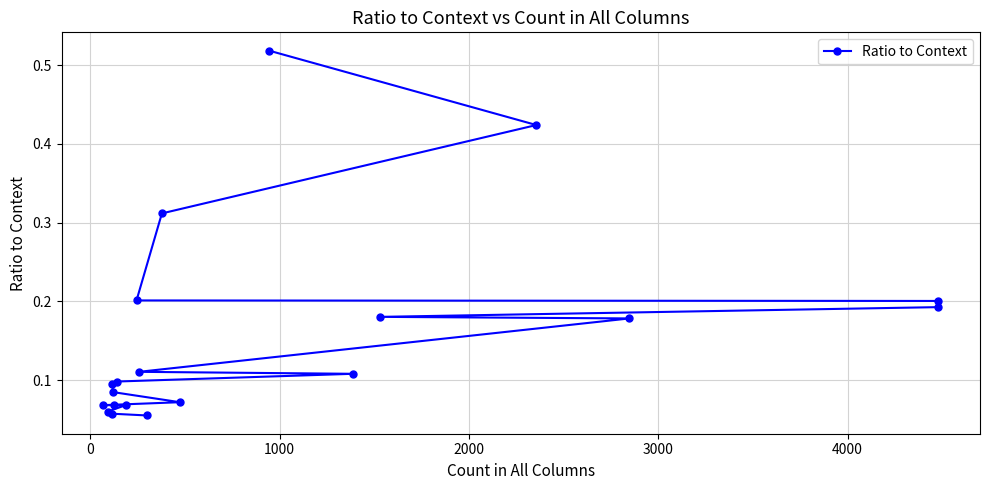

What position from the right is 0?

19